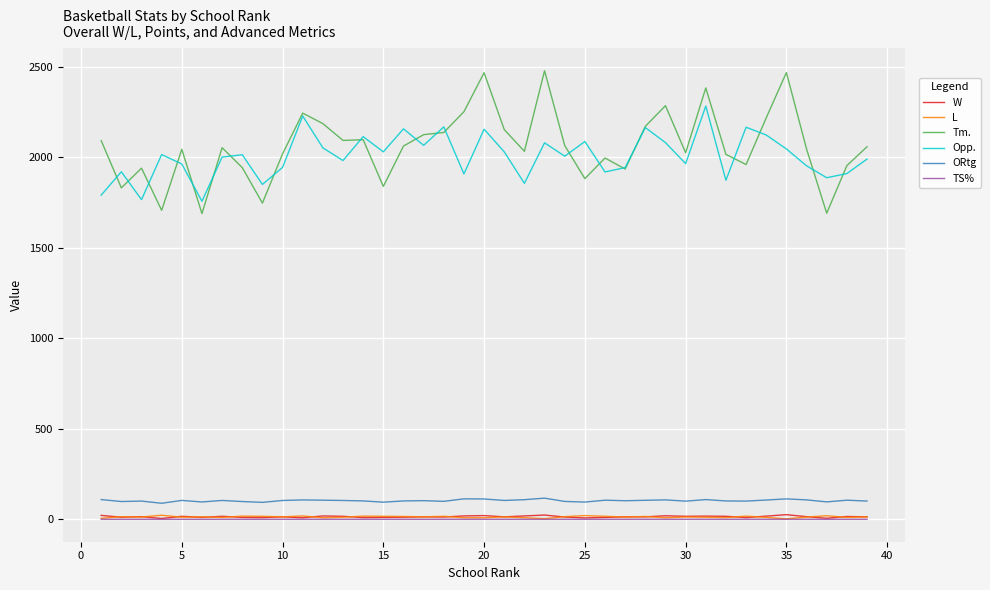

Which series has the widest spread of values?

Tm.